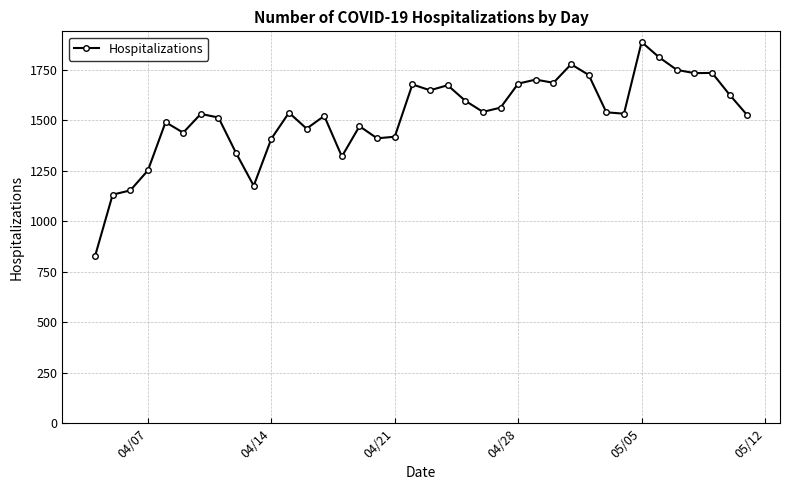

What is the difference between the maximum and minimum values?

1061